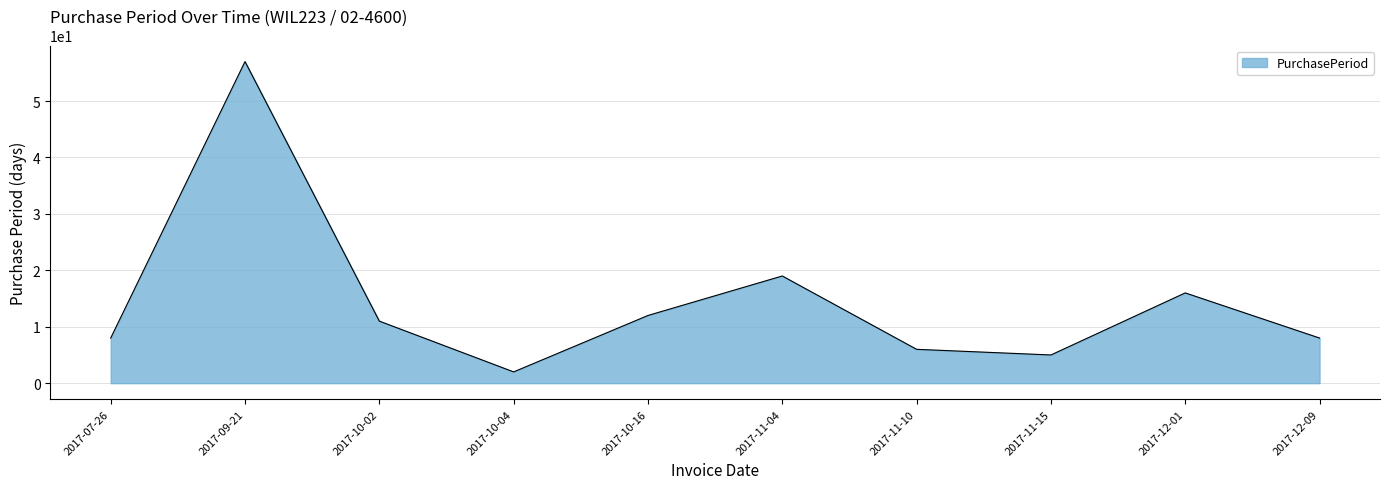

Reading left to right, what are all the values shown in this chart?

2017-07-26=8	2017-09-21=57	2017-10-02=11	2017-10-04=2	2017-10-16=12	2017-11-04=19	2017-11-10=6	2017-11-15=5	2017-12-01=16	2017-12-09=8